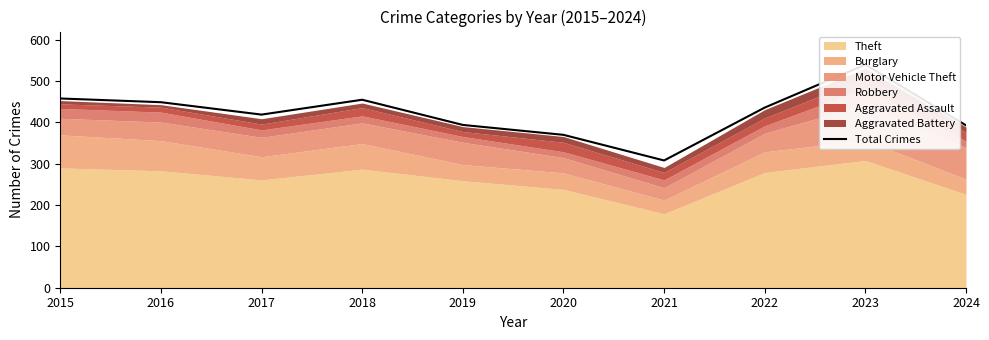

Reading left to right, what are all the values shown in this chart?

458	449	419	455	394	370	308	436	540	393